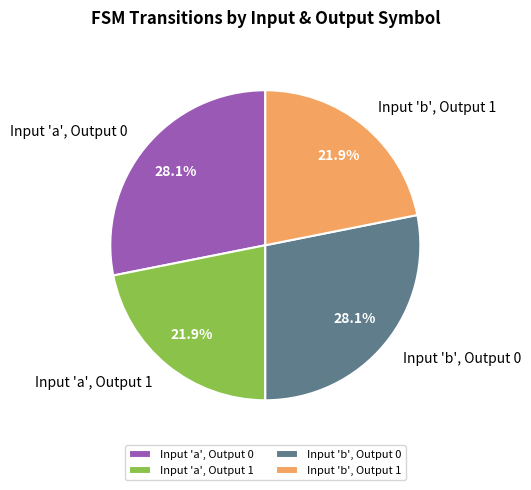

What portion of the pie excludes Input 'a', Output 1?

78.1%